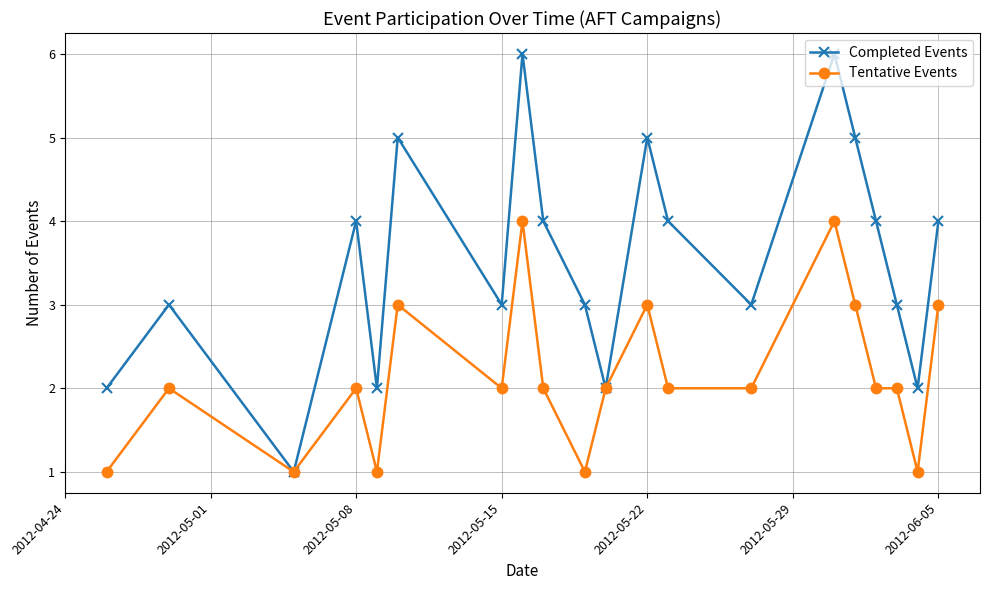

What is the maximum value for Completed Events?

6